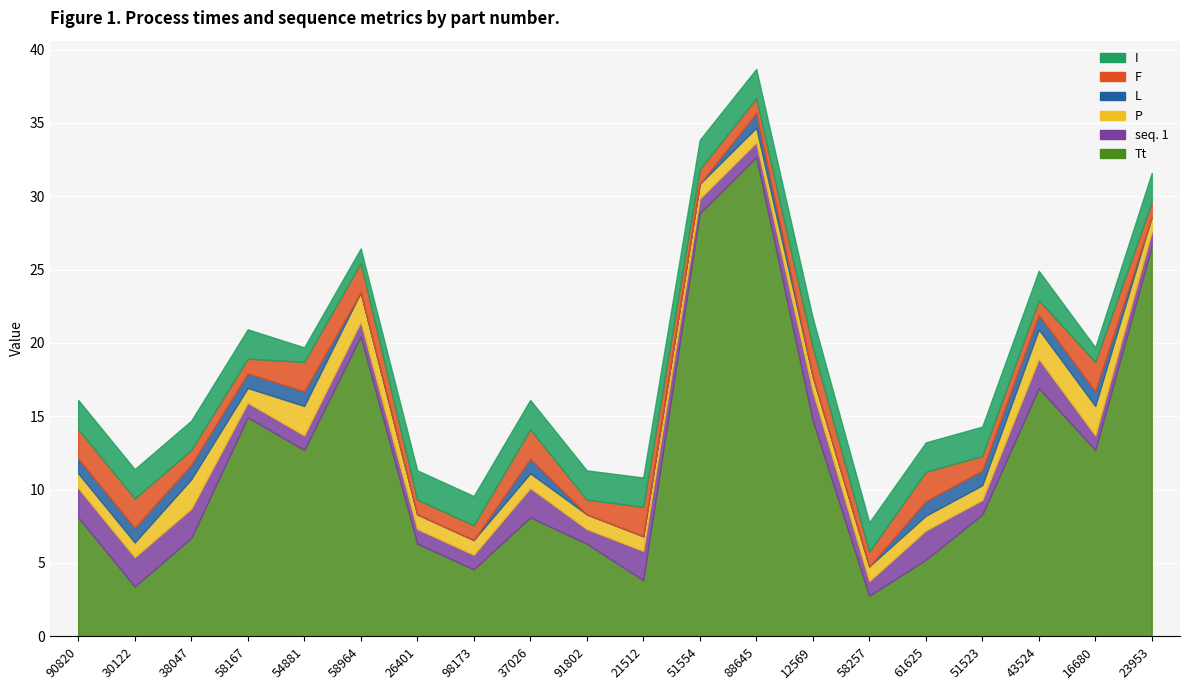

Which series changed the most between 58964 and 12569?

Tt